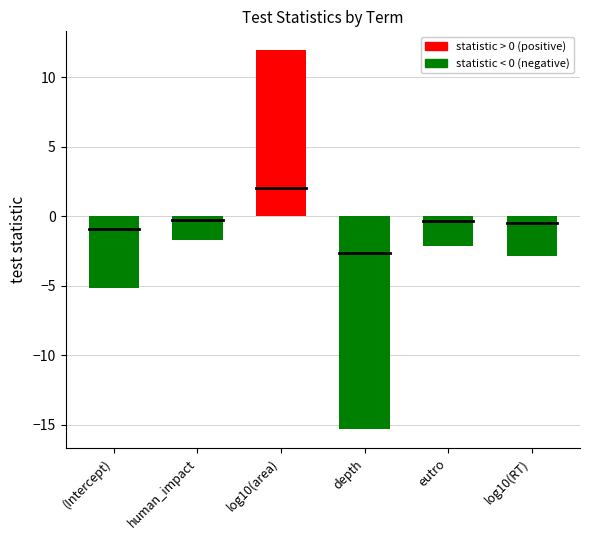

Is the value of statistic < 0 at eutro greater than the value of statistic > 0 at depth?

No